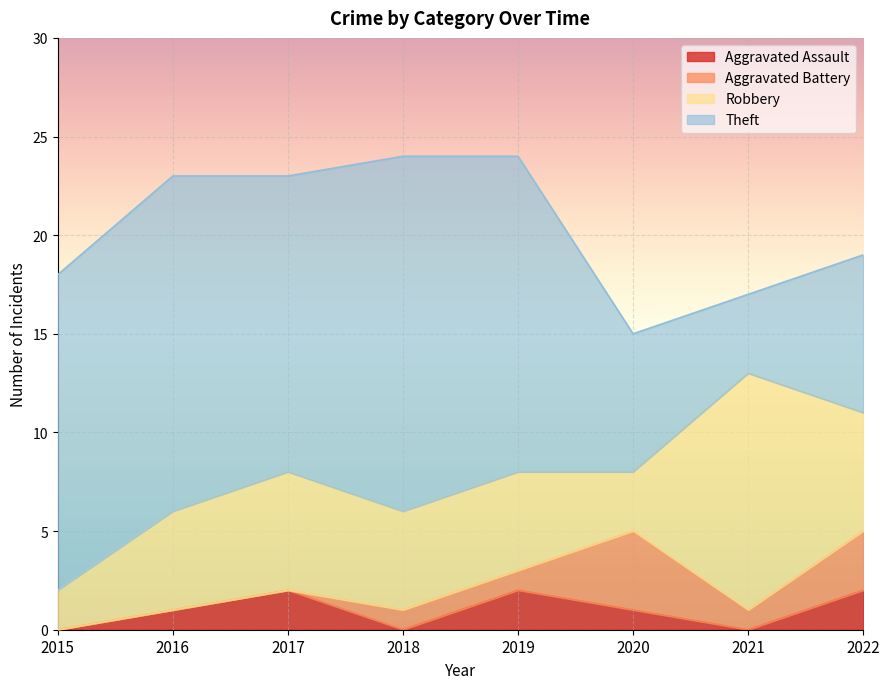

Which series has the largest total across all categories?

Theft